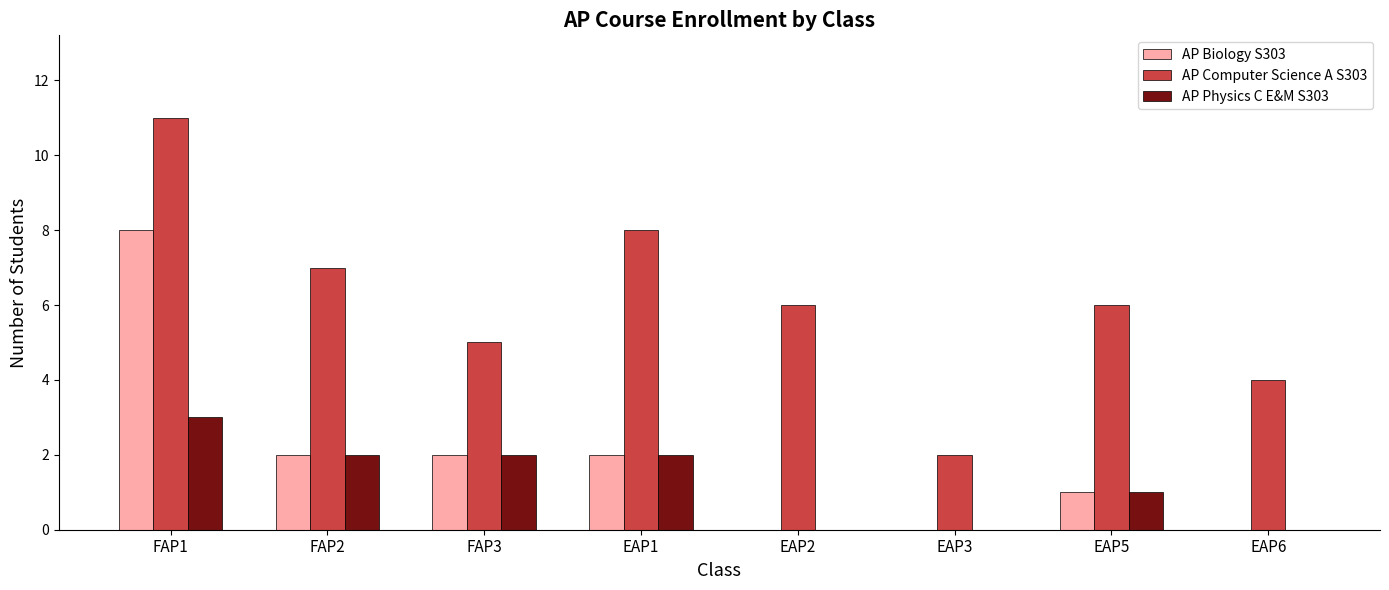

Which category has the highest value in the AP Physics C E&M S303 series?

FAP1